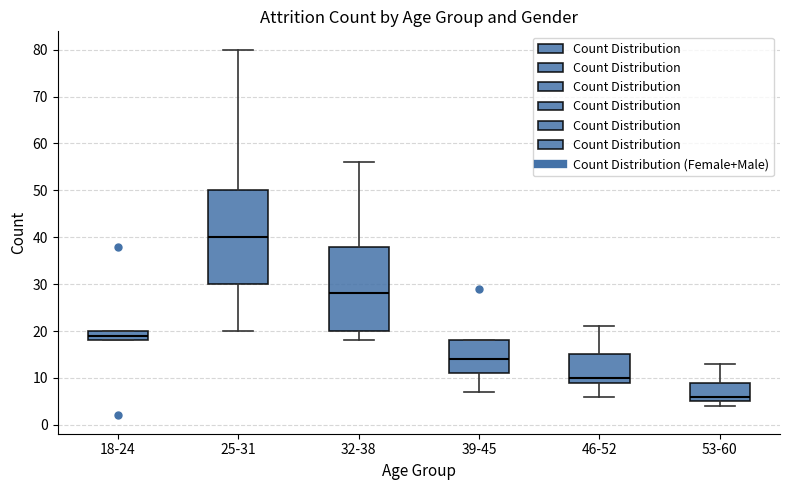

Reading left to right, read every box against the y-axis: the position of its median line, the range the box covers, and the ends of its whiskers. The values are not printed on the chart, so give them approximately, as read against the axis.

18-24: median 19, box 18 to 20, whiskers 18 to 20
25-31: median 40, box 30 to 50, whiskers 20 to 80
32-38: median 28, box 20 to 38, whiskers 18 to 56
39-45: median 14, box 11 to 18, whiskers 7 to 18
46-52: median 10, box 9 to 15, whiskers 6 to 21
53-60: median 6, box 5 to 9, whiskers 4 to 13